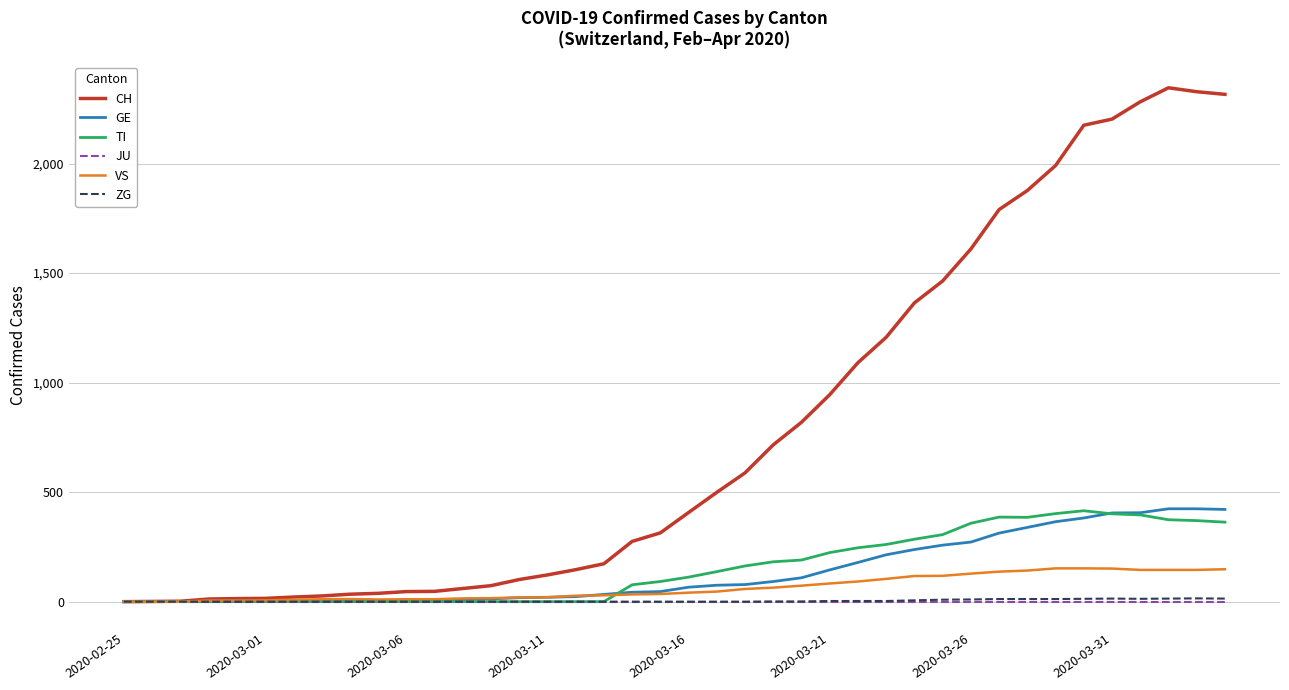

Which series has the largest total across all categories?

CH